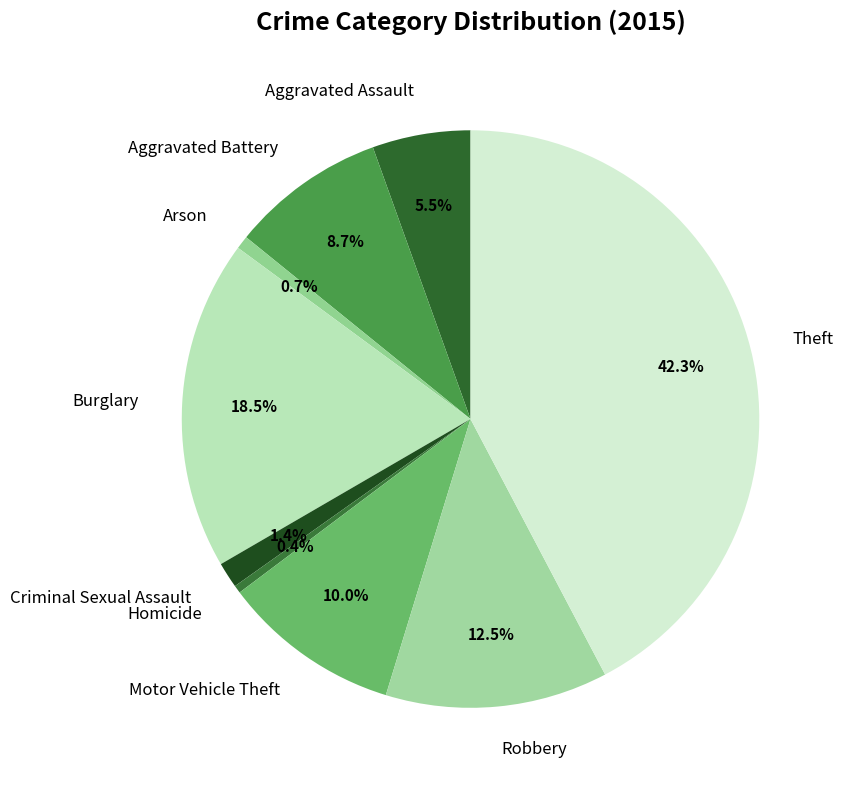

What is the ratio of the value at Homicide to the value at Aggravated Assault?

0.1